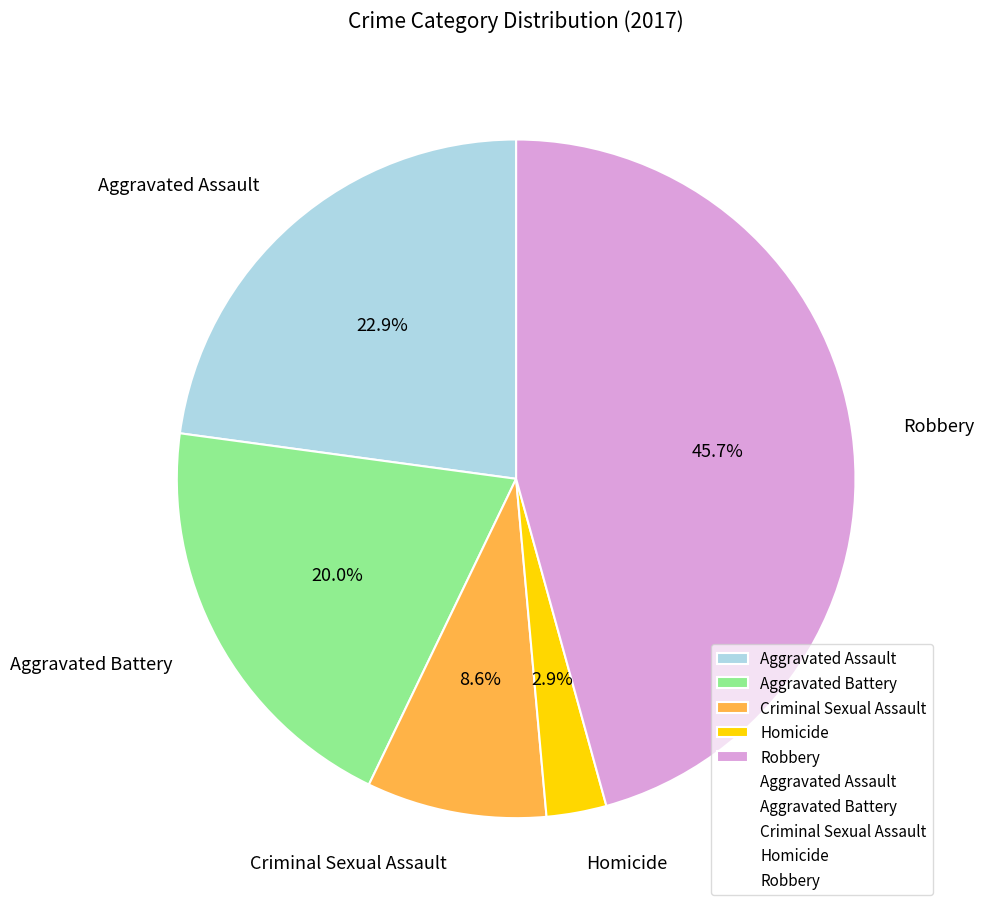

What is the ratio of the value at Aggravated Assault to the value at Robbery?

0.5